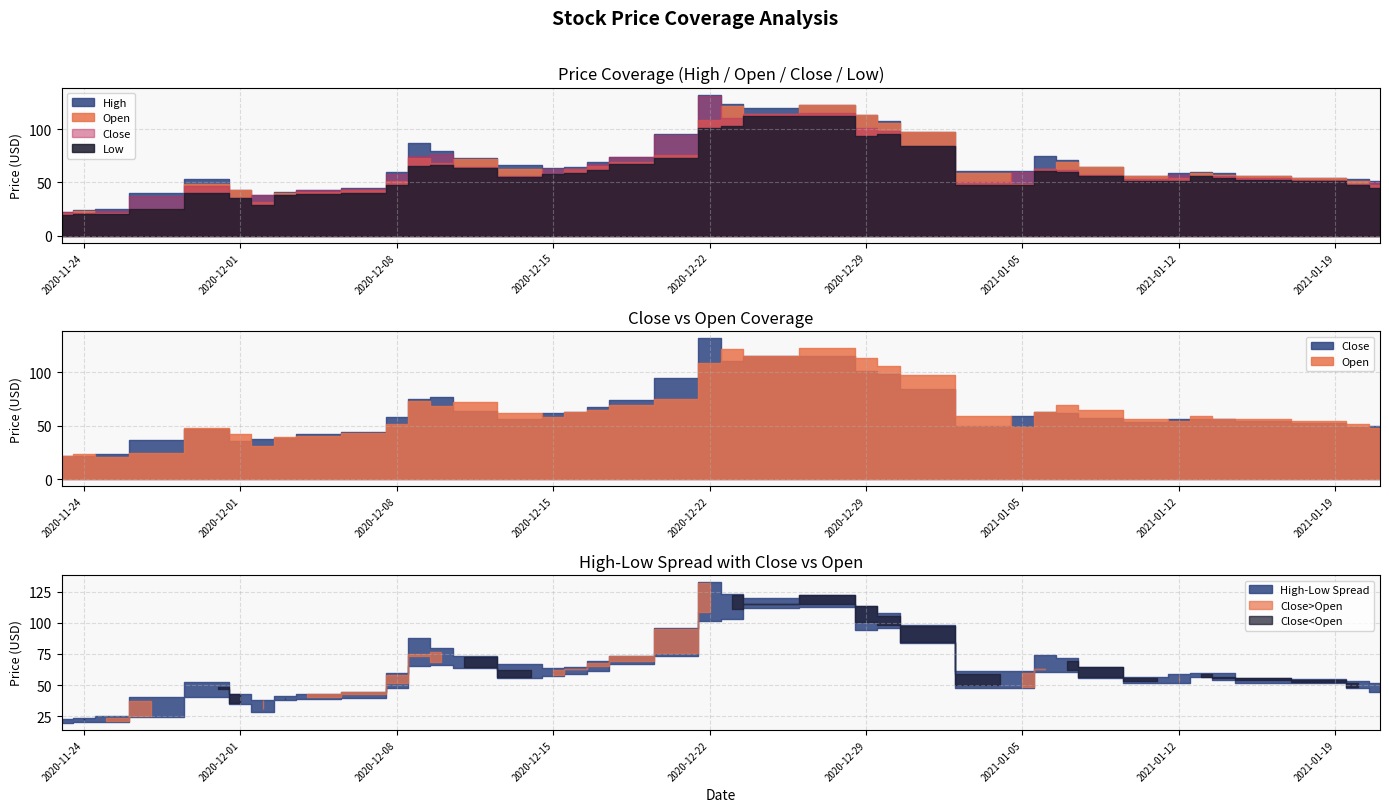

At 2021-01-04, list the series in order from largest to smallest.

High, Open, Close, Low